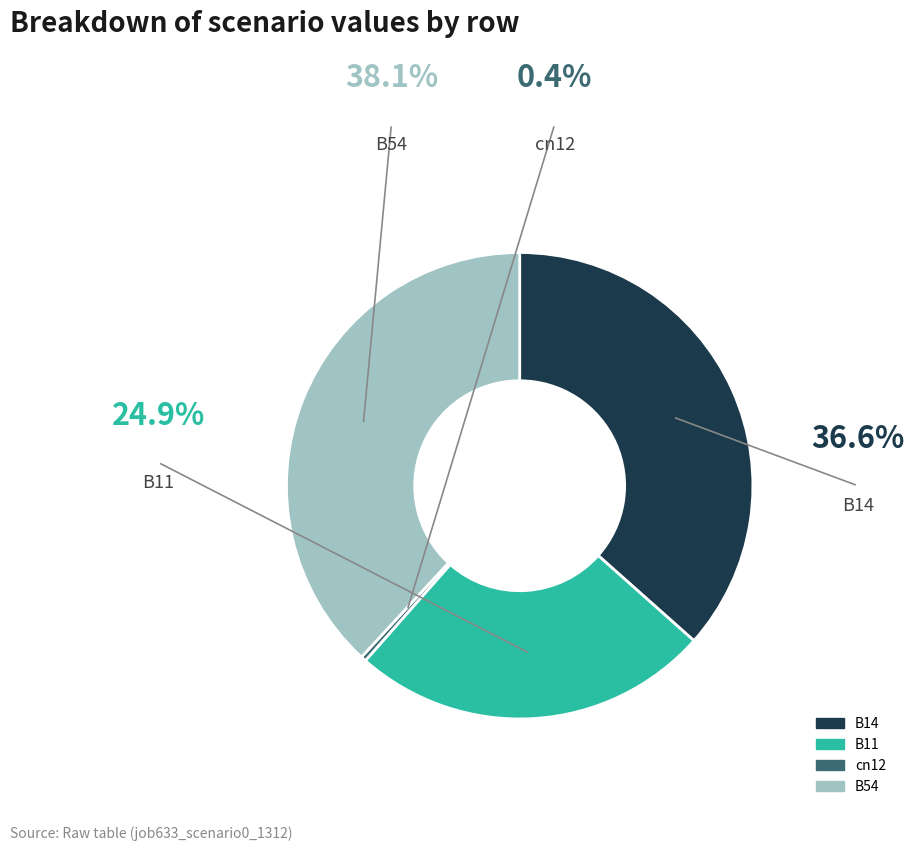

Is there a majority slice in this chart?

No